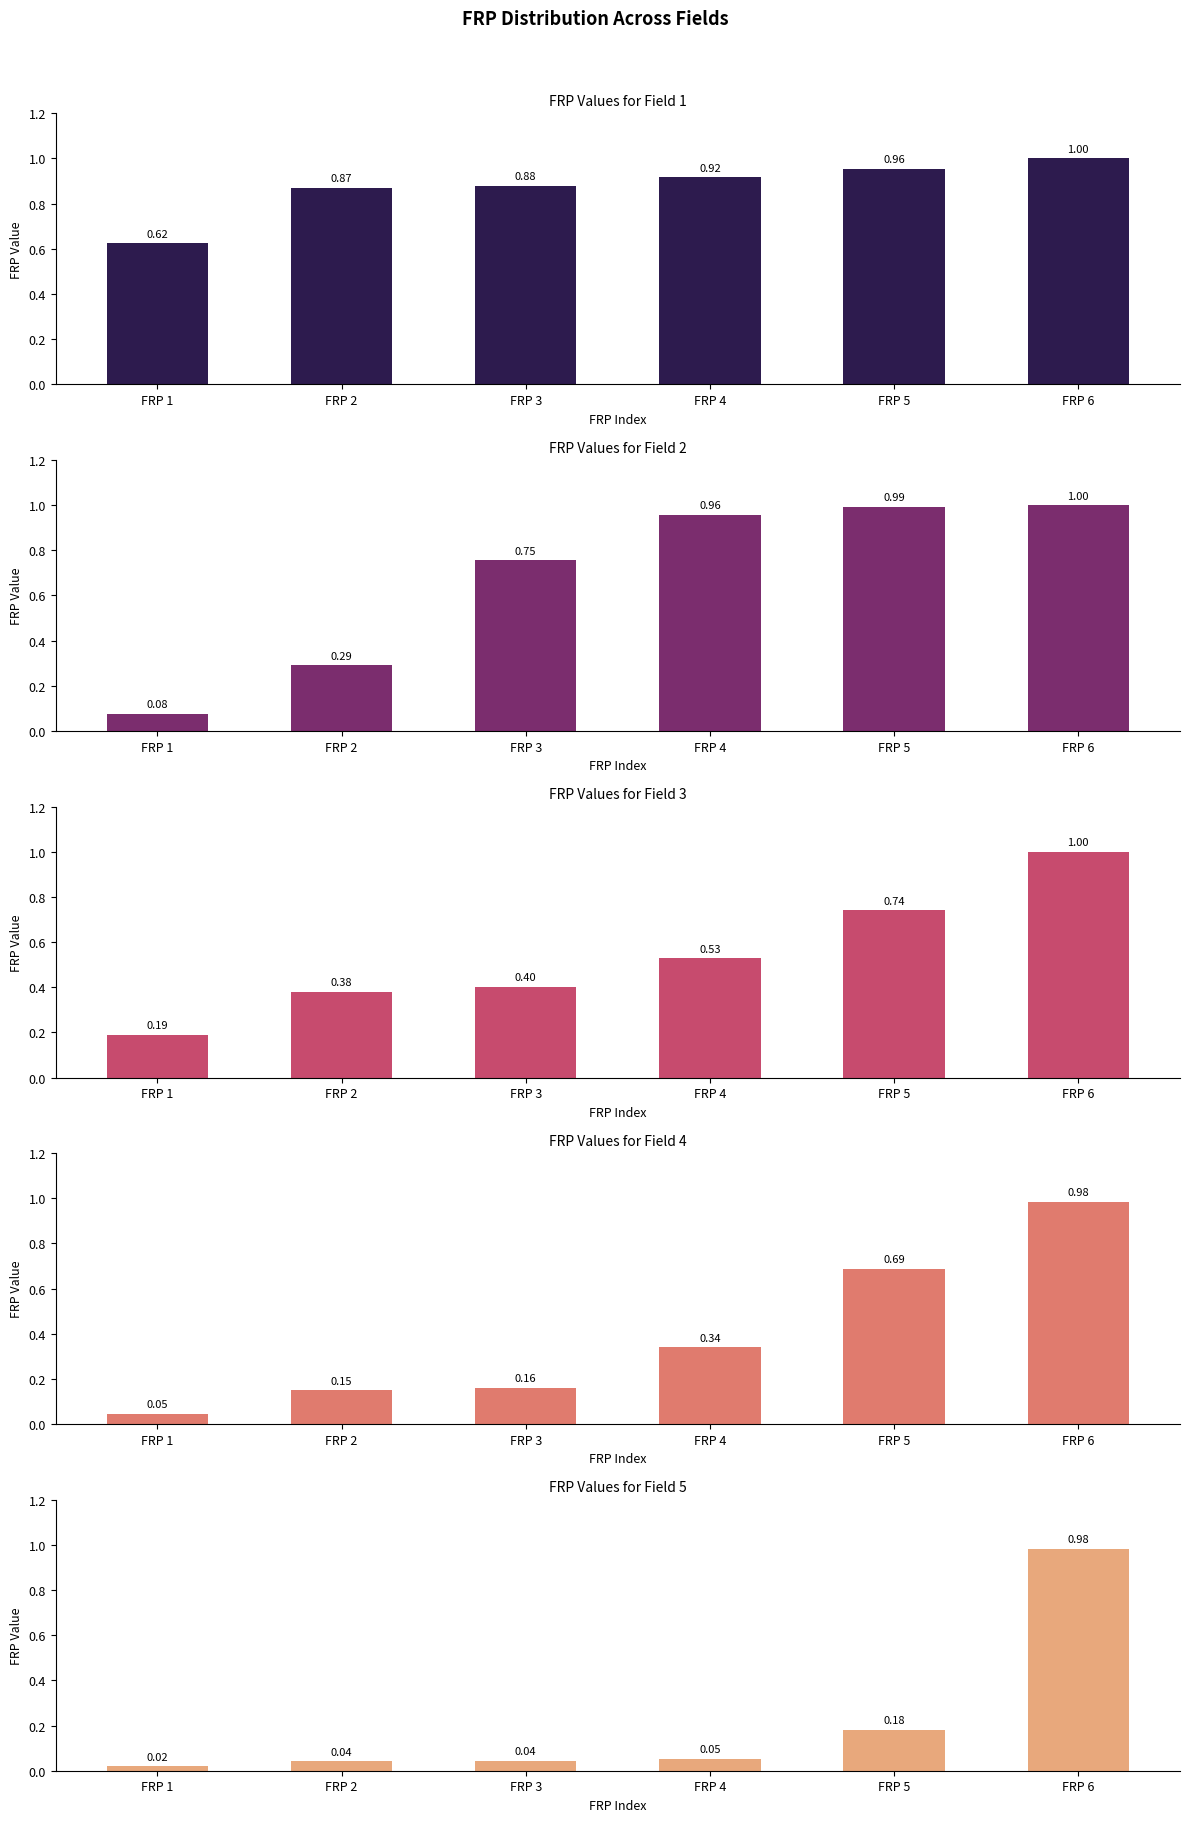

What is the difference between the second highest and minimum values in the Field 2 series?

0.9